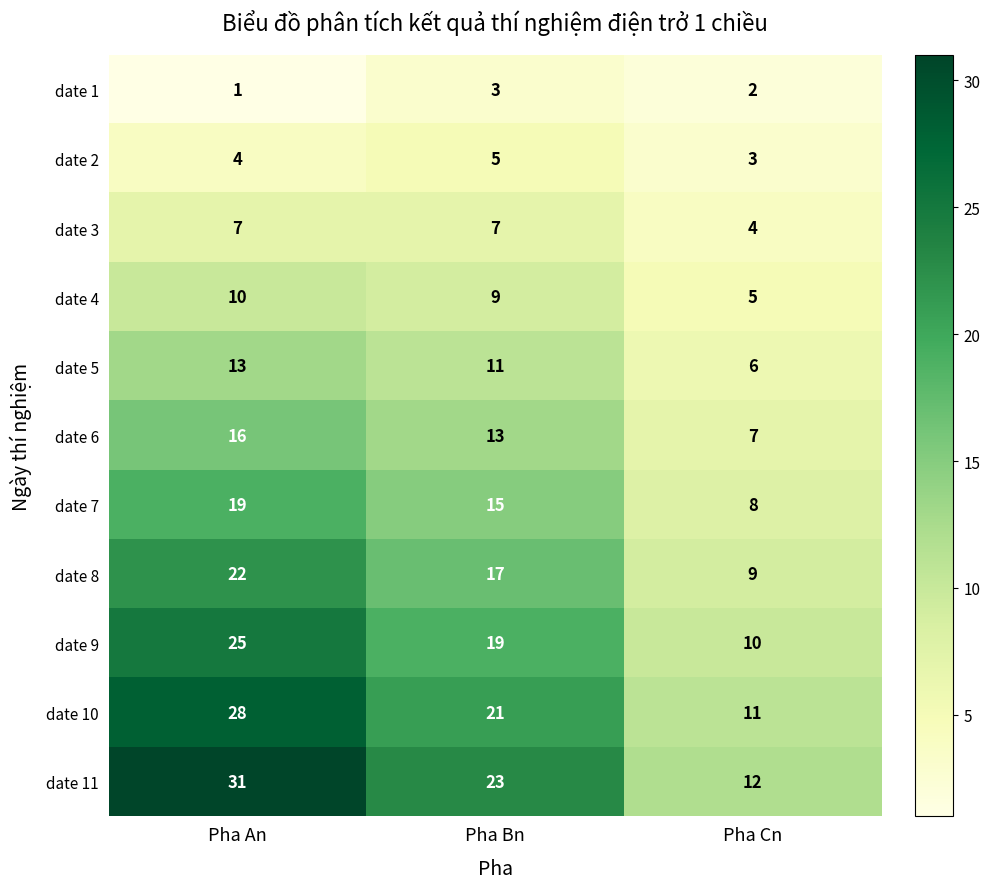

Which series has the widest spread of values?

date 11